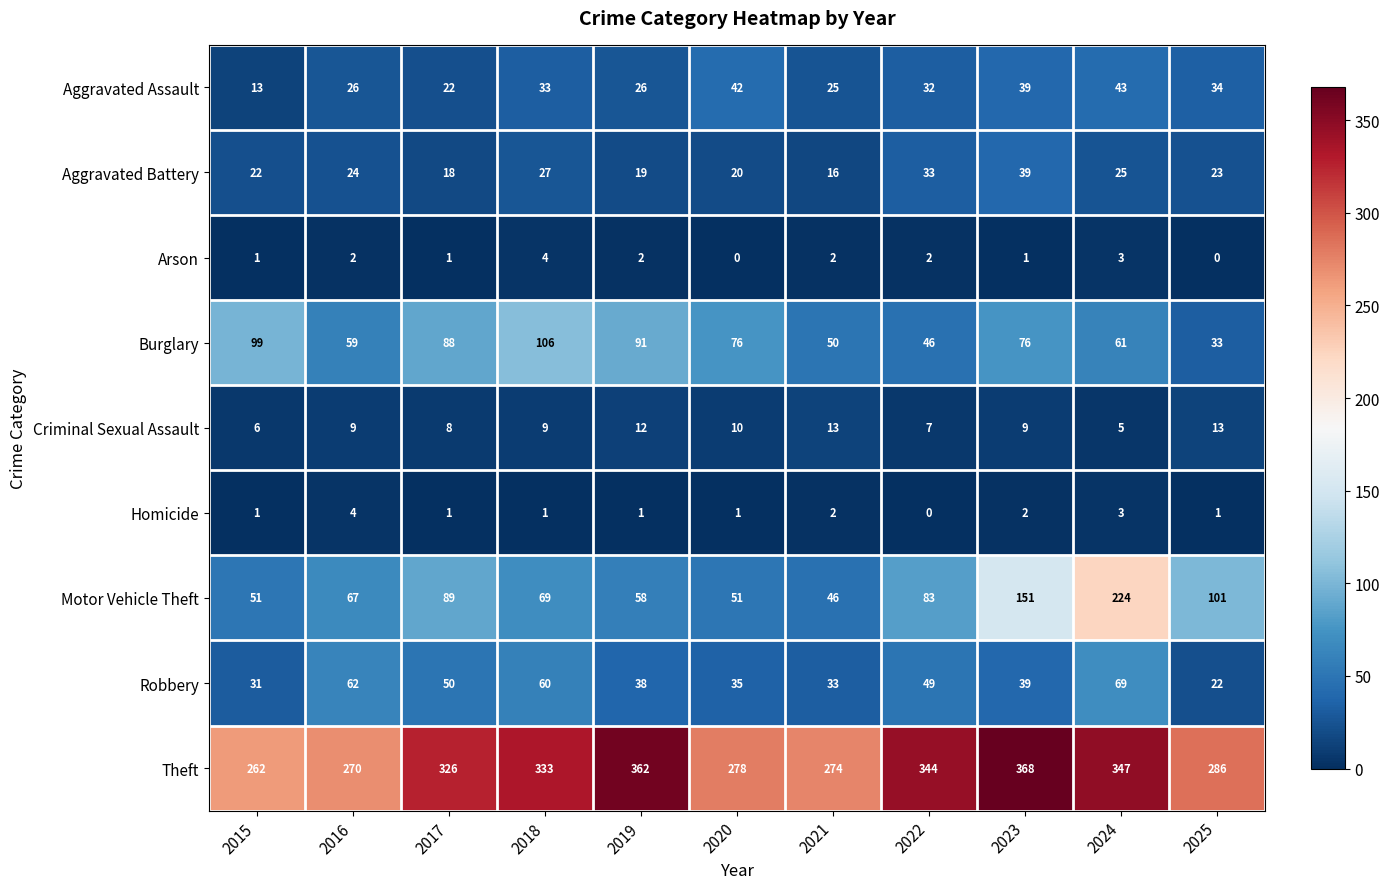

What is the sum of all Motor Vehicle Theft values?

990